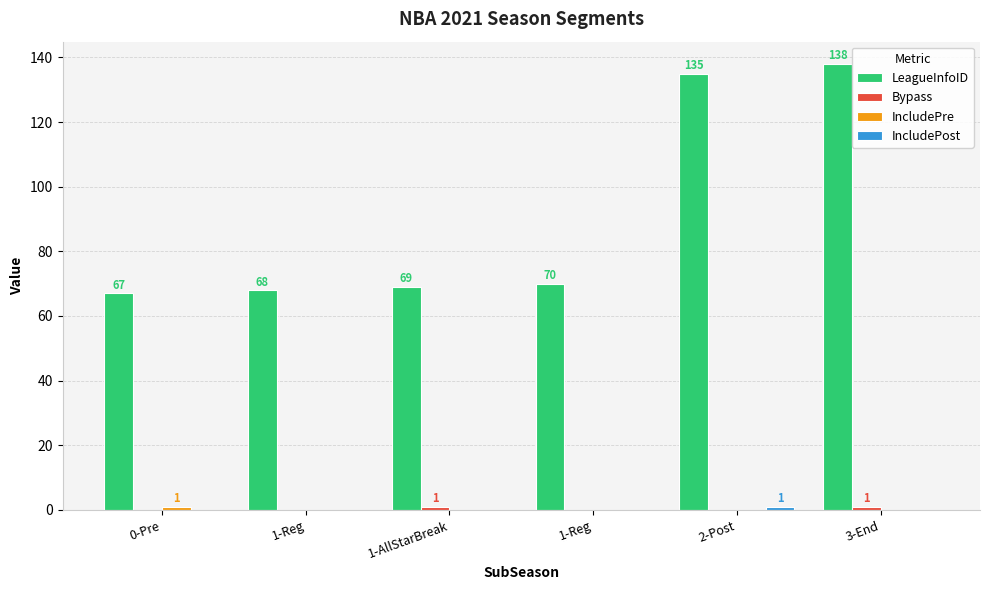

Which series changed the most between 1-AllStarBreak and 1-Reg?

LeagueInfoID